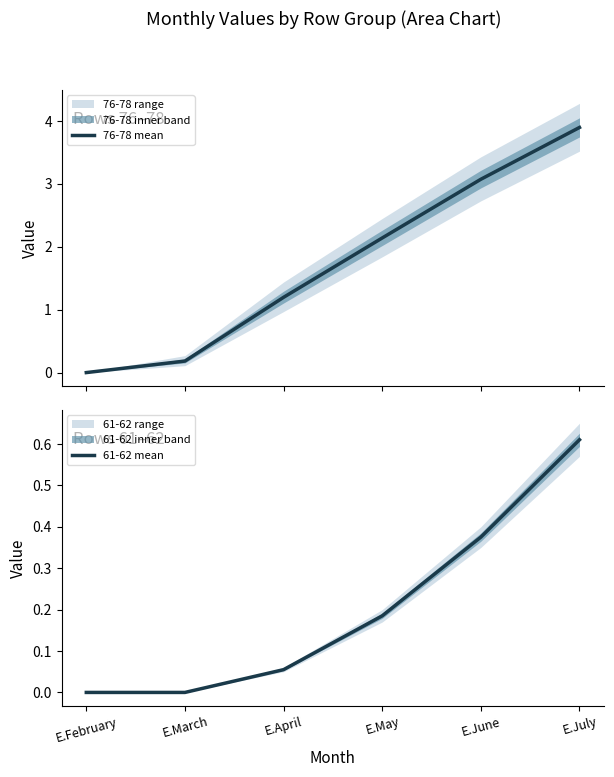

List the labels in order of 61-62 mean value, largest first.

E.July, E.June, E.May, E.April, E.February, E.March